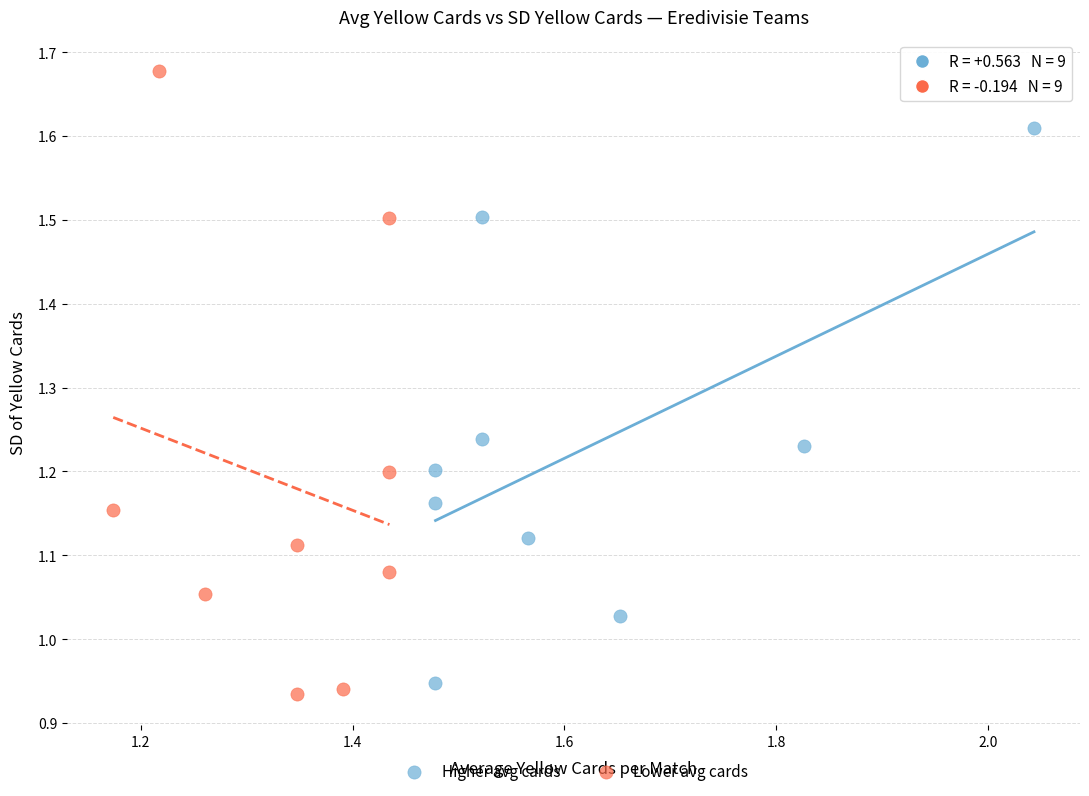

Which series contains the highest Y value?

Lower avg cards